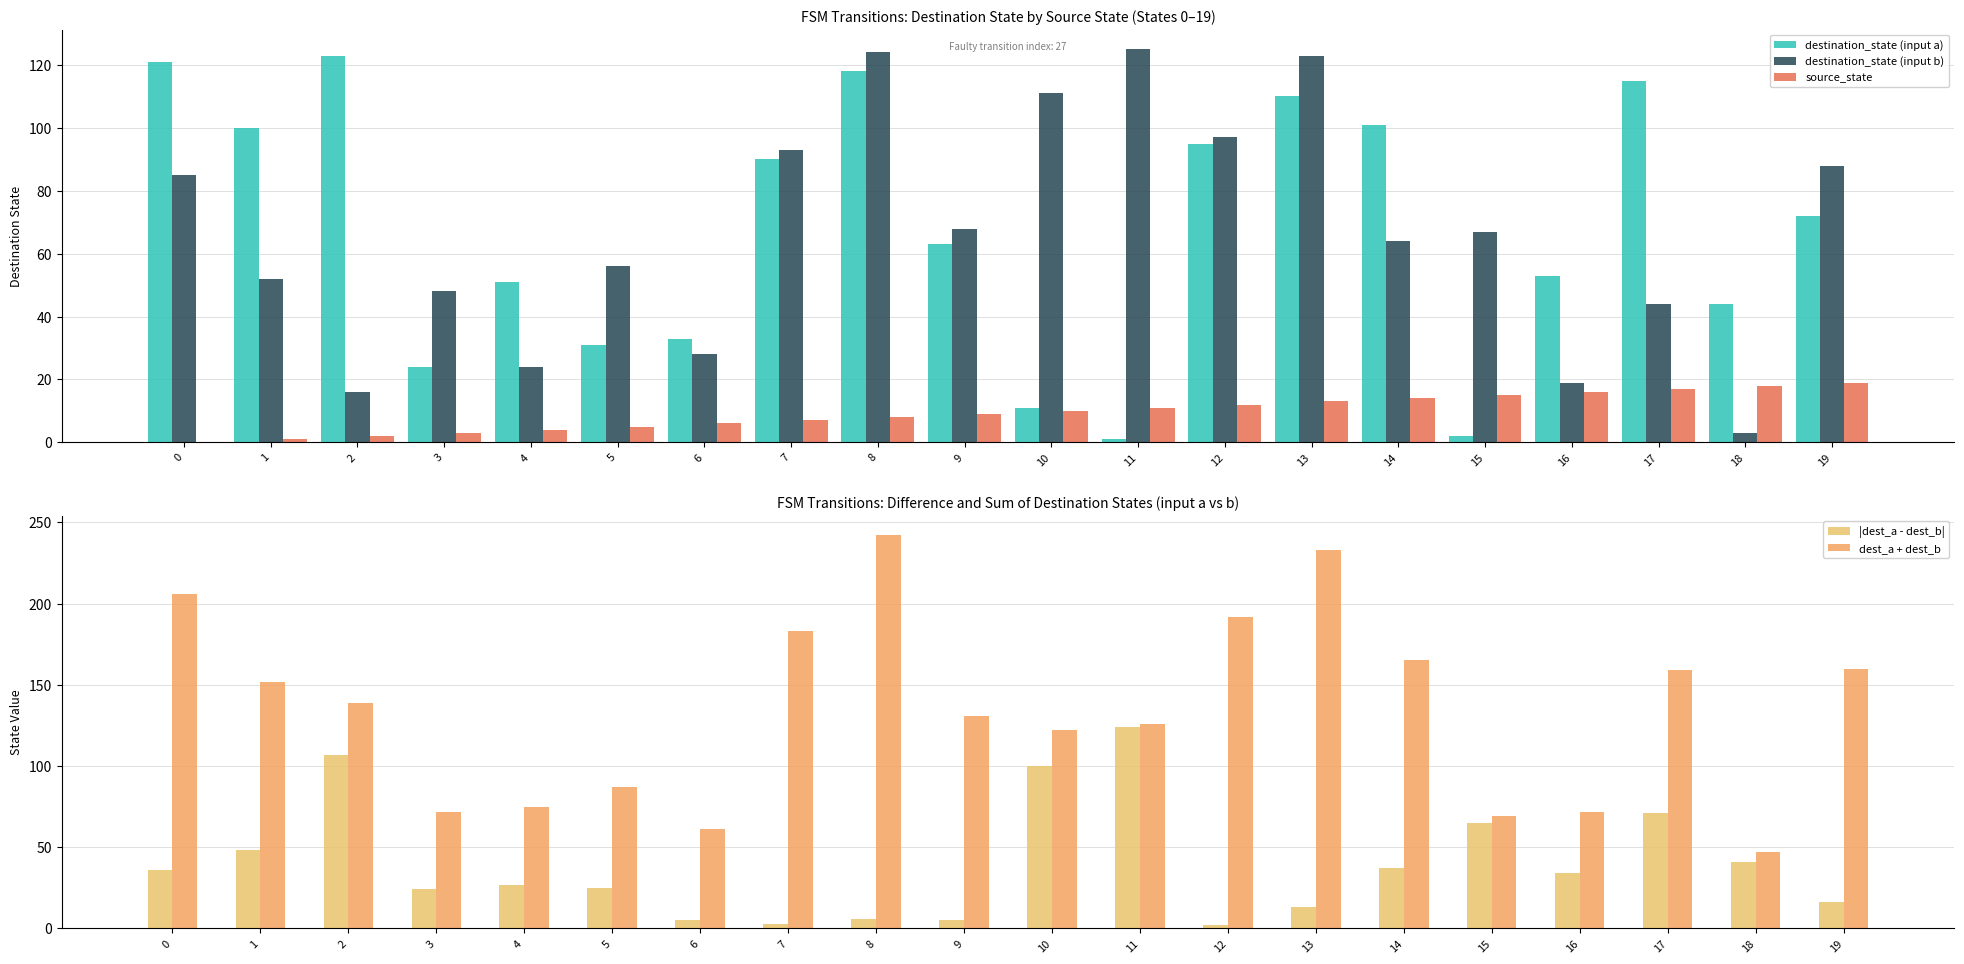

Does the chart contain stacked bars?

No